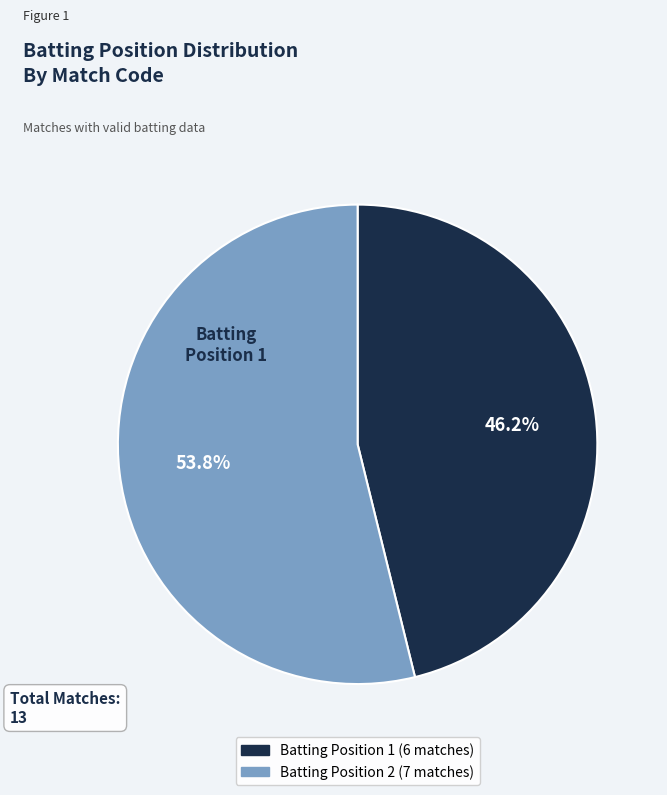

Count the number of slices in the pie.

2